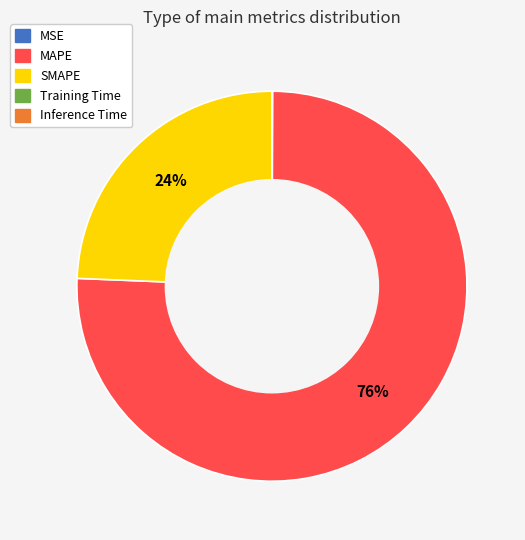

Which slice is the largest?

MAPE